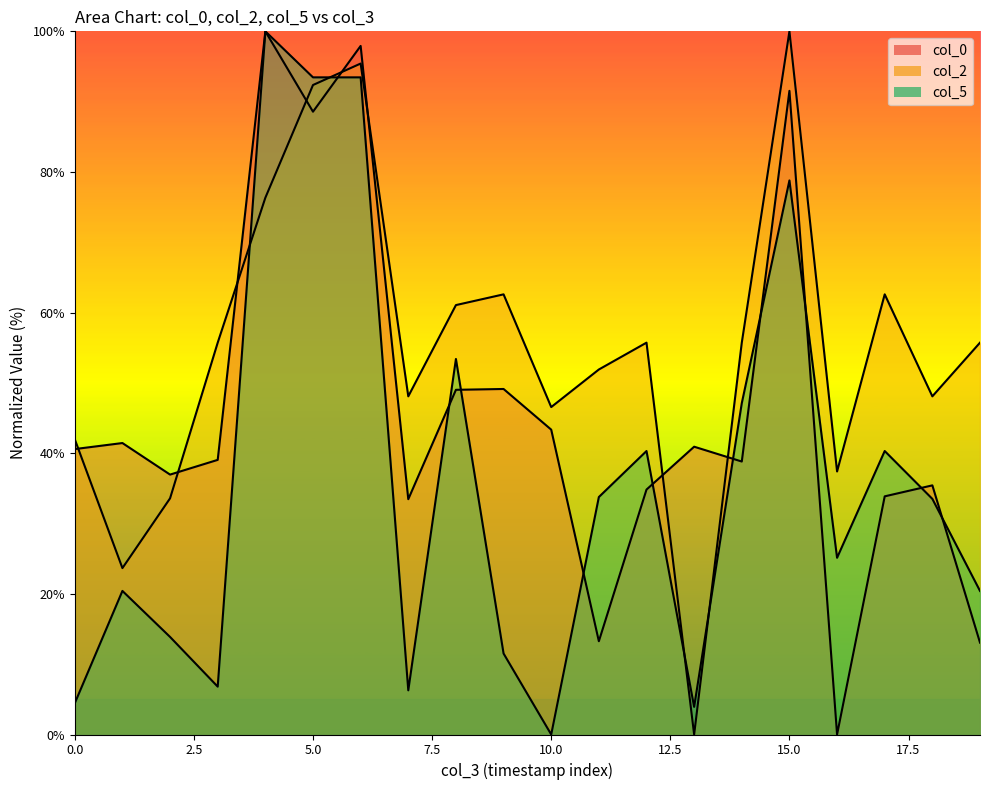

Reading left to right, list all the values displayed in this chart.

col_0: 40.6	41.4	37.0	39.1	100.0	88.6	97.9	33.5	49.0	49.1	43.4	13.3	34.8	40.9	38.8	91.5	0.0	33.9	35.4	13.1
col_2: 42.0	23.7	33.6	55.7	76.3	92.4	95.4	48.1	61.1	62.6	46.6	51.9	55.7	0.0	55.7	100.0	37.4	62.6	48.1	55.7
col_5: 4.5	20.4	13.9	6.8	100.0	93.5	93.5	6.3	53.4	11.5	0.0	33.8	40.3	3.9	47.1	78.8	25.1	40.3	33.5	20.4